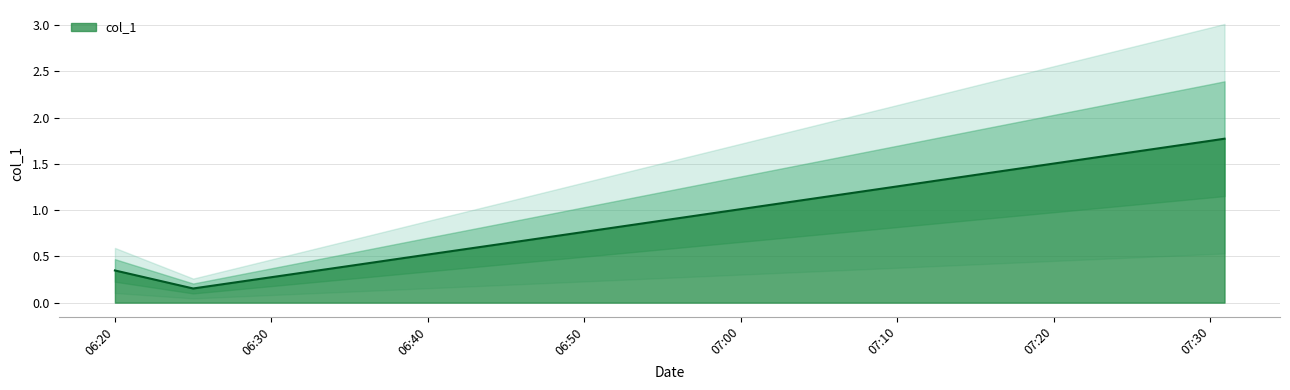

What is the smallest value displayed?

0.2